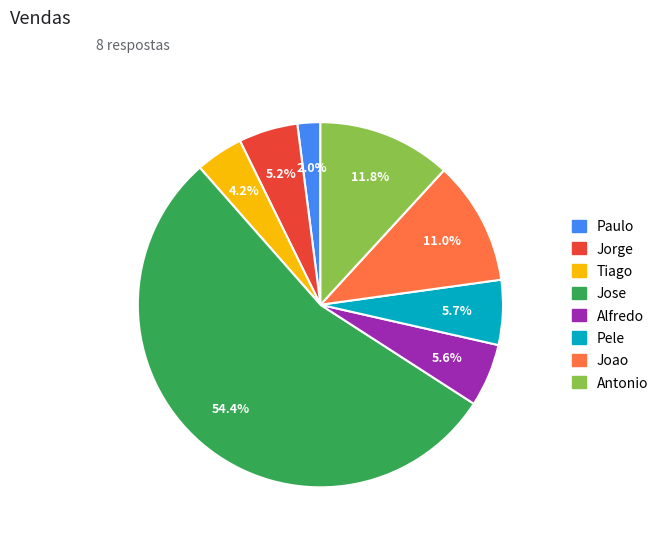

How many slices are in this pie chart?

8